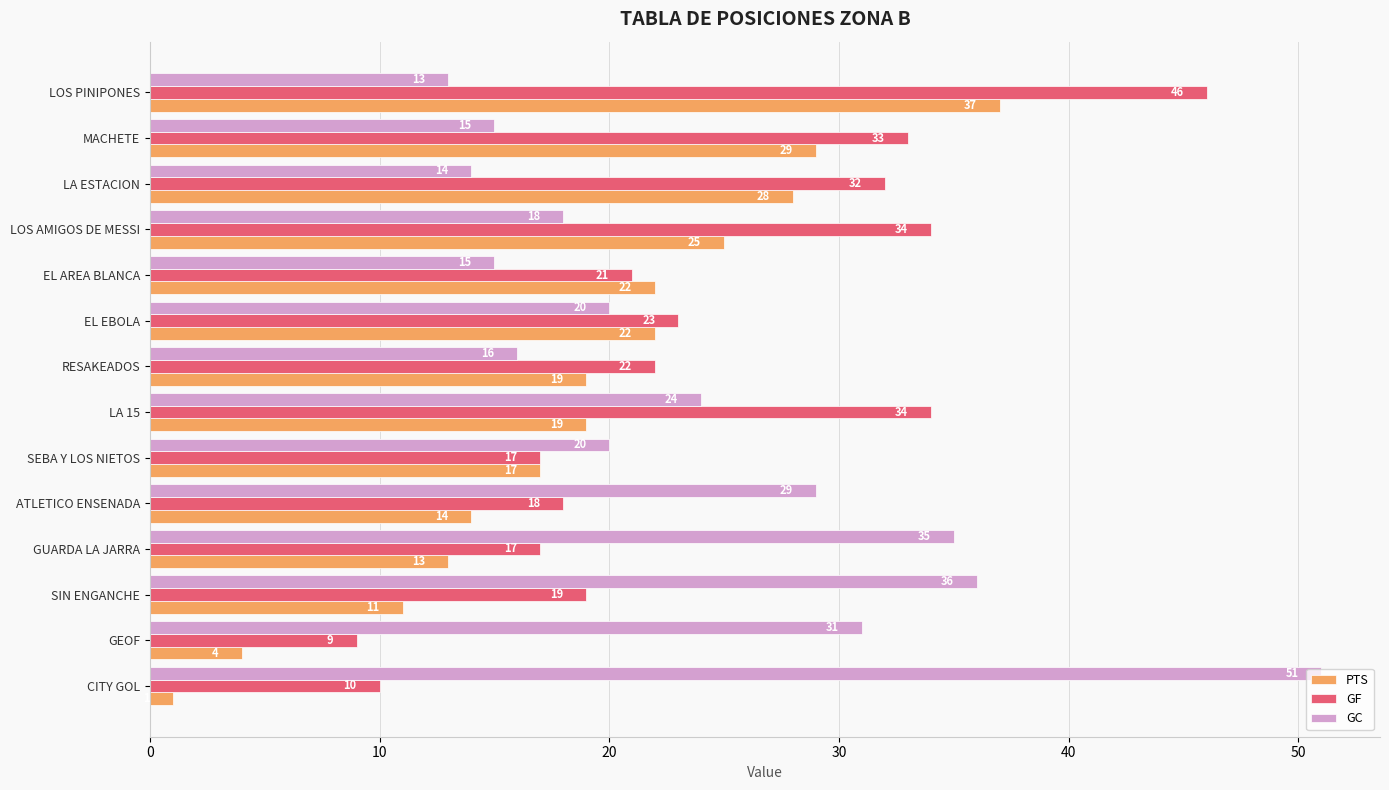

What are all the series names shown in the legend?

PTS, GF, GC